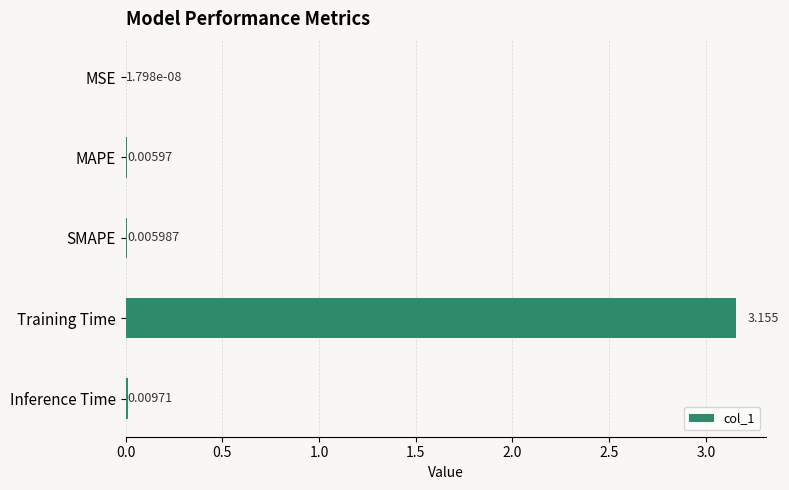

Which label corresponds to the largest value in the chart?

Training Time